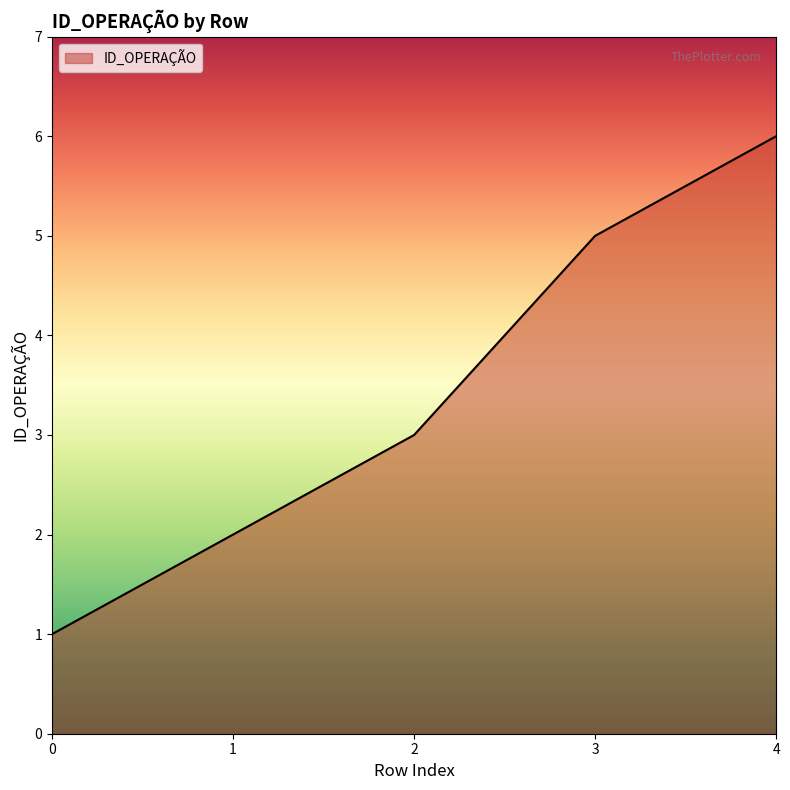

Reading left to right, what are all the values shown in this chart?

1	2	3	5	6